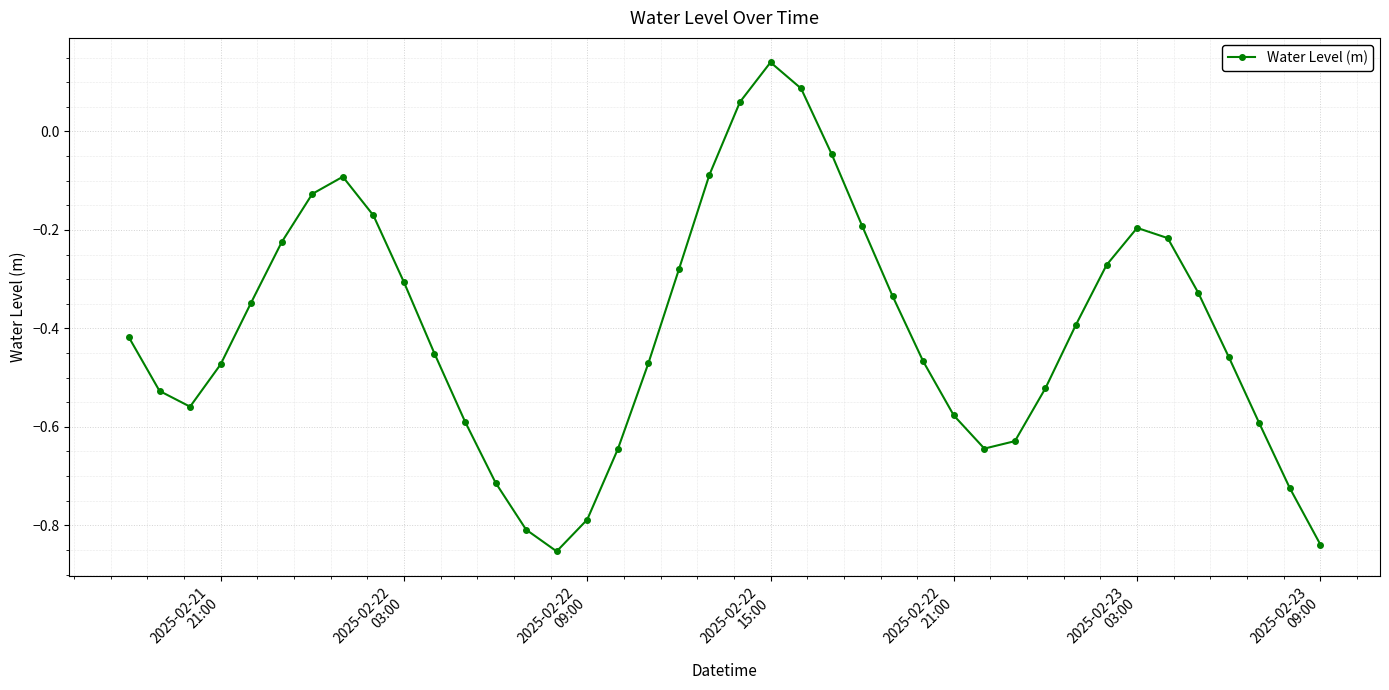

What is the difference between the maximum and second lowest values?

1.0